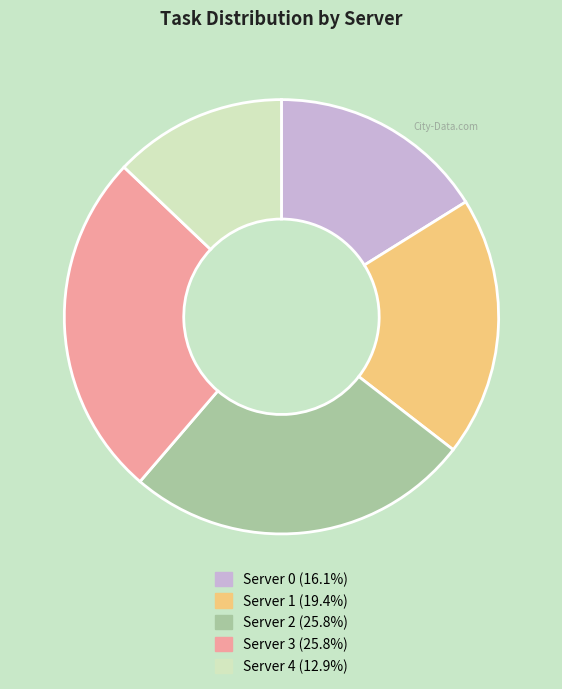

Approximately how many times larger is the value at Server 4 (12.9%) compared to Server 0 (16.1%)?

0.8